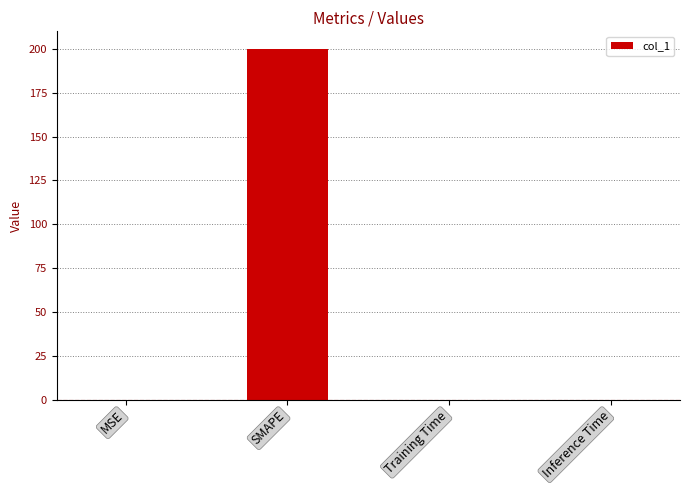

What is the sum of all values?

200.0